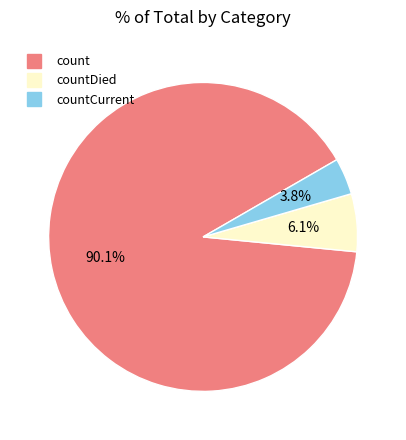

Is there a majority slice in this chart?

Yes